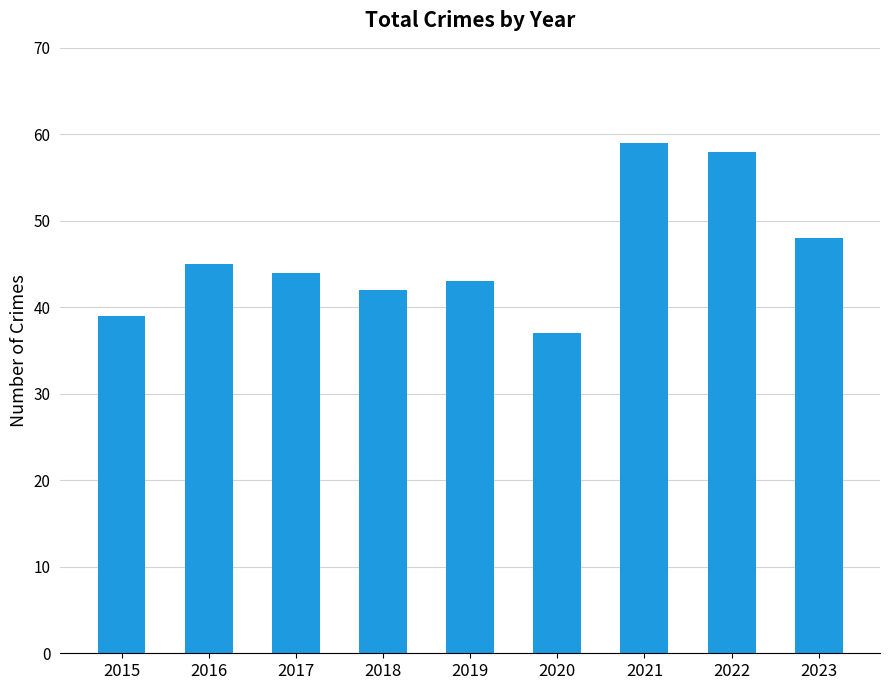

Reading left to right, transcribe all the data shown in this chart.

39	45	44	42	43	37	59	58	48